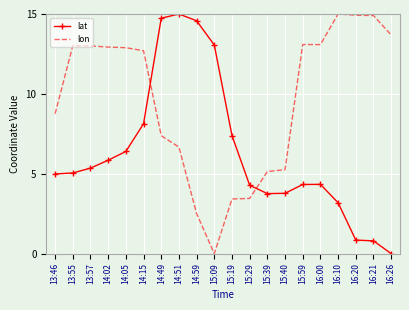

Between 14:59 and 16:26, which series saw the biggest shift?

lat